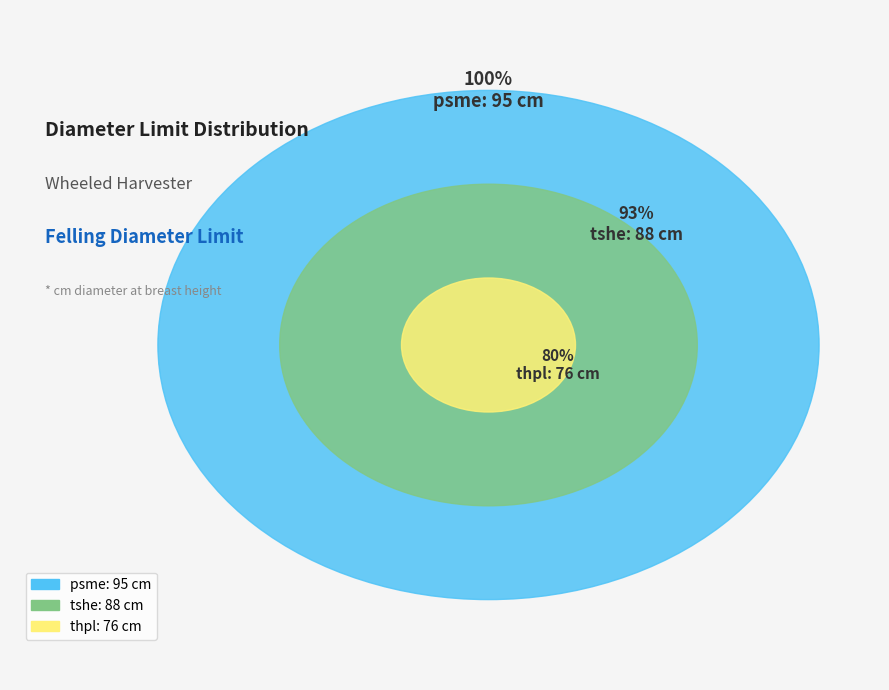

How many slices are in this pie chart?

3